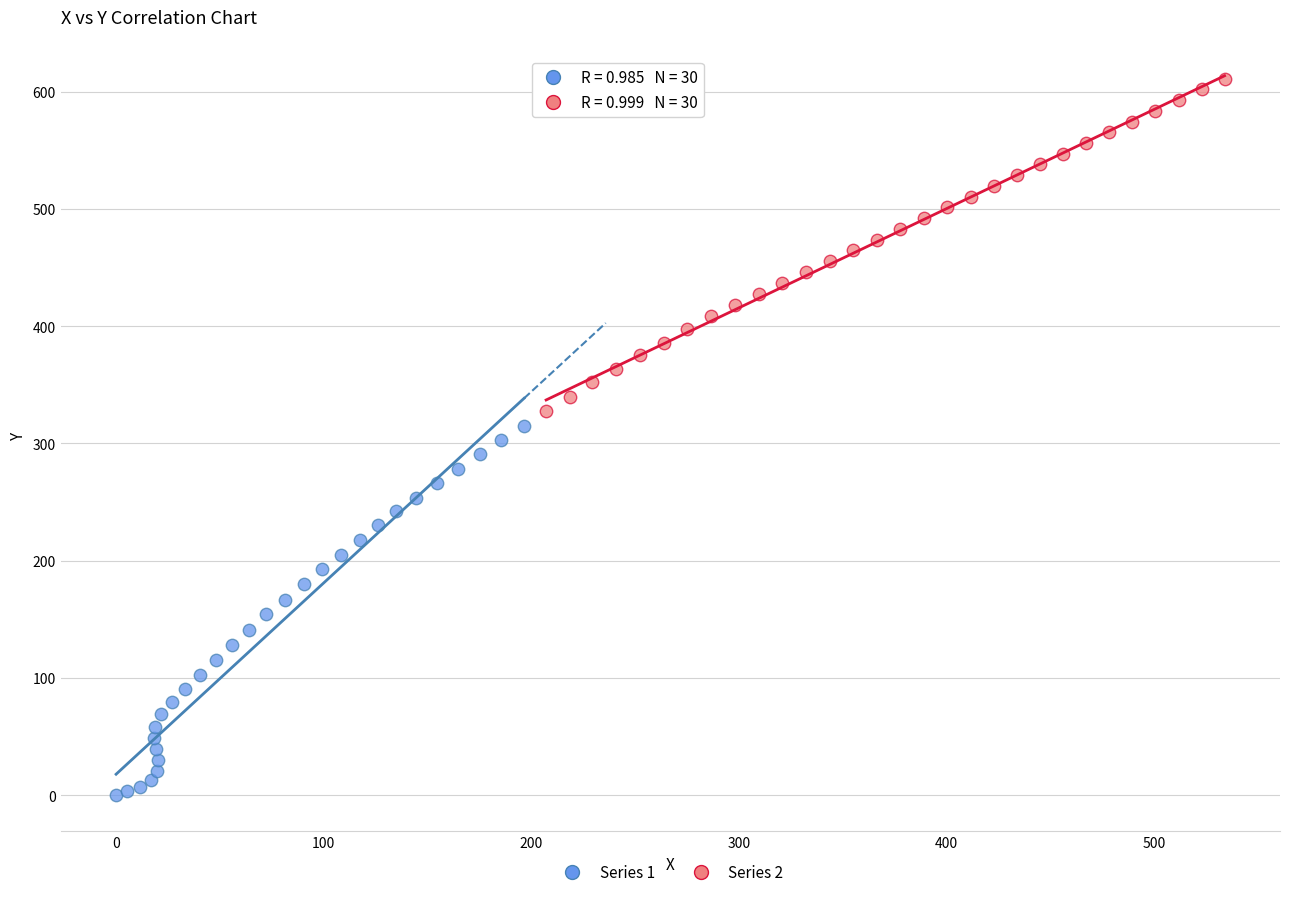

Which series has the largest Y range (max minus min)?

Series 1